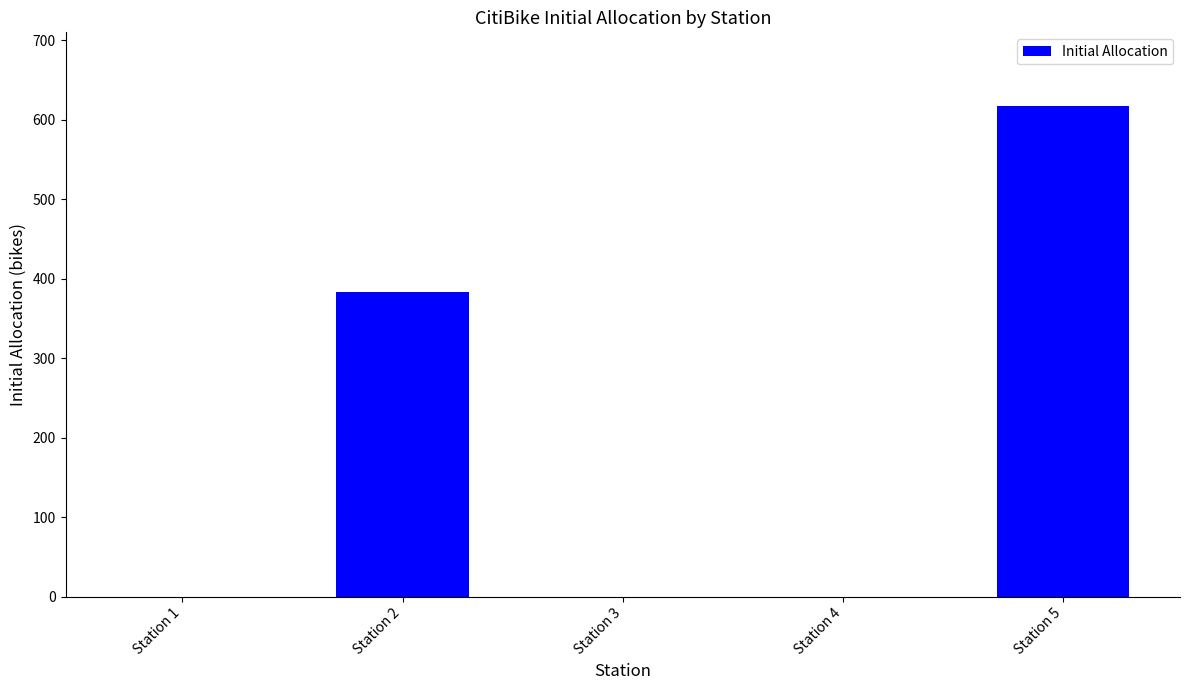

What is the sum of all values?

1000.0